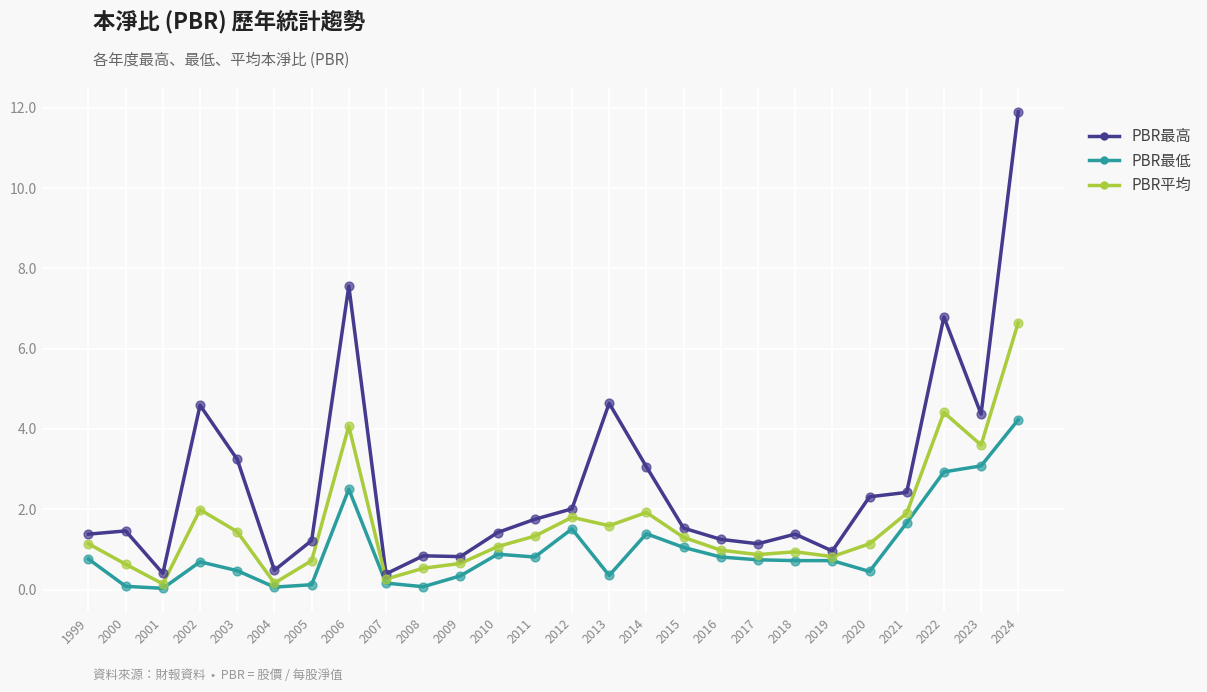

What is the total value across all series at 2023?

11.1